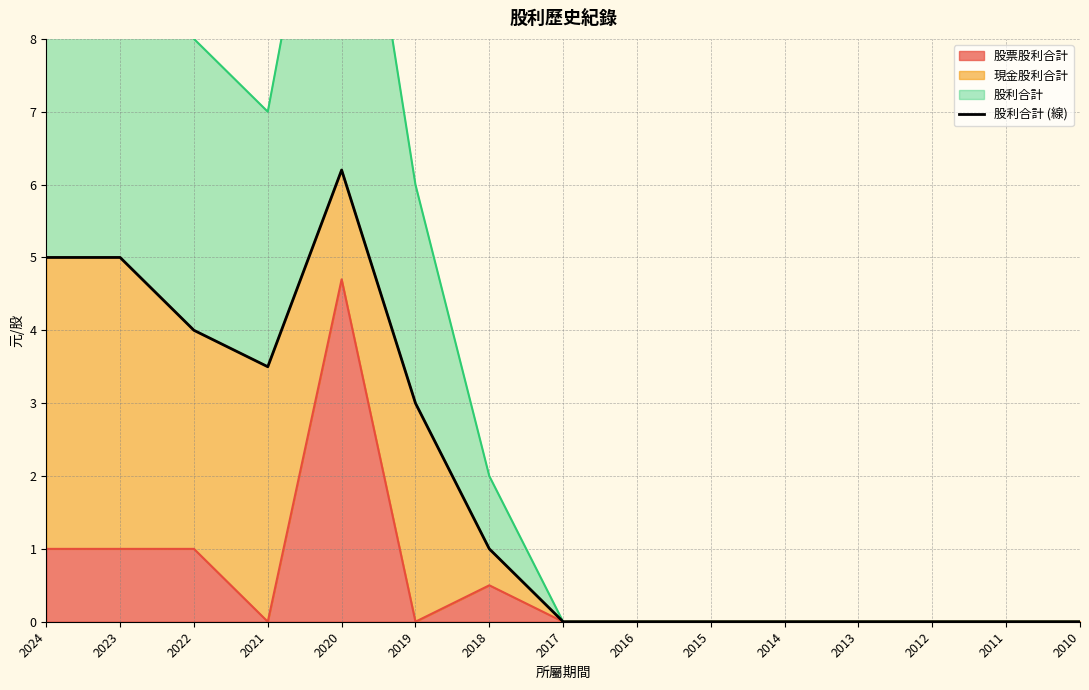

Reading right to left, list all the values displayed in this chart.

0.0	0.0	0.0	0.0	0.0	0.0	0.0	0.0	1.0	3.0	6.2	3.5	4.0	5.0	5.0